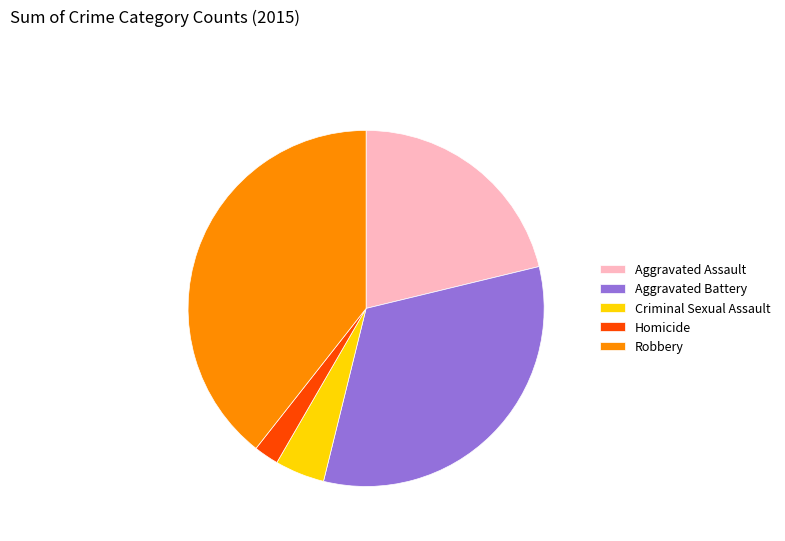

How many slices are in this pie chart?

5